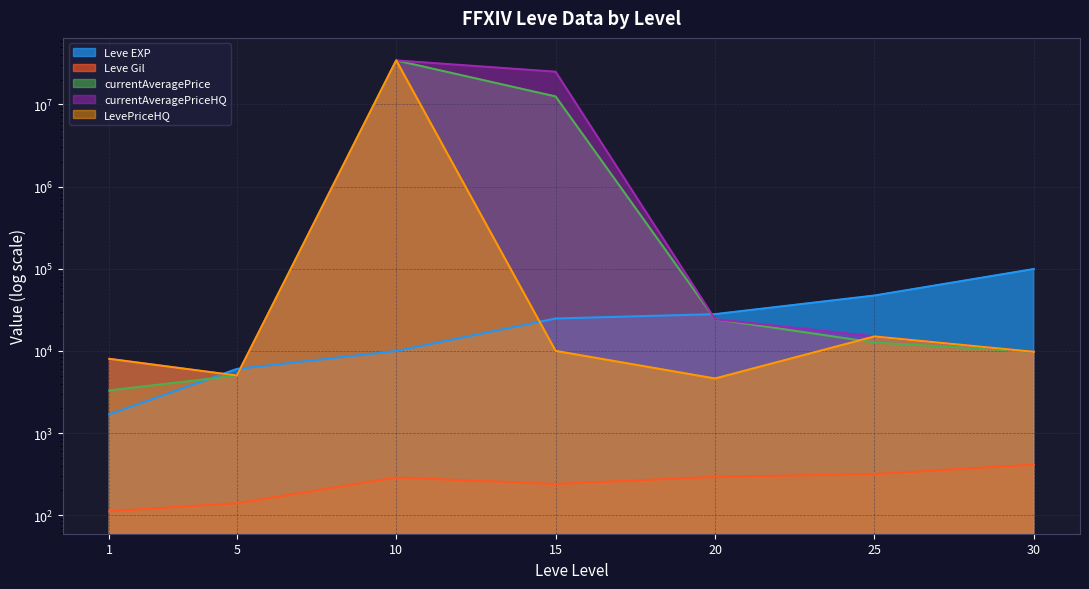

True or false: Leve Gil and currentAveragePrice cross at least once.

False